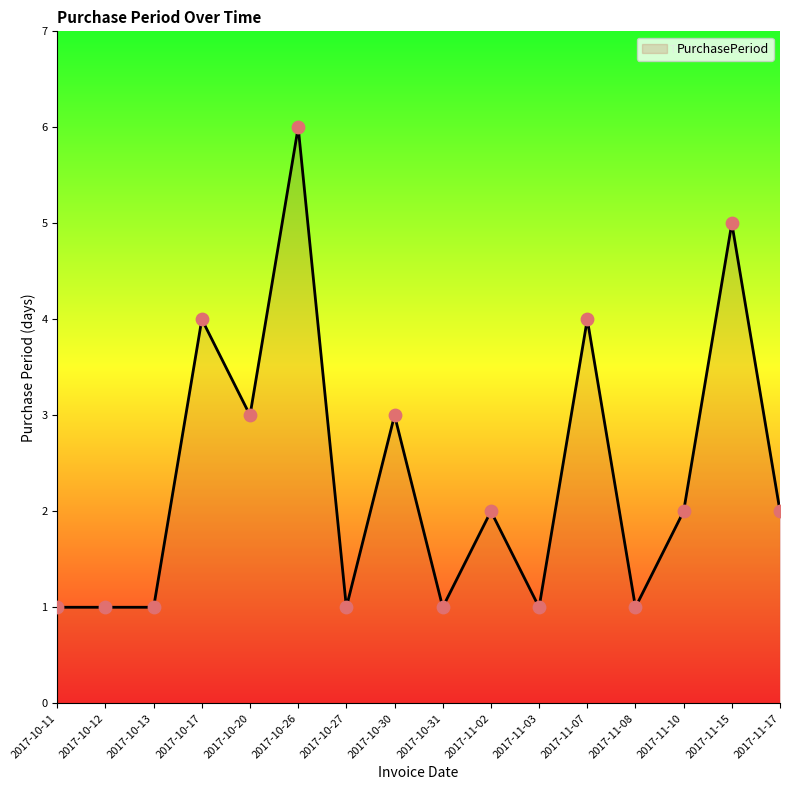

Approximately how many times larger is the value at 2017-10-30 compared to 2017-10-27?

3.0